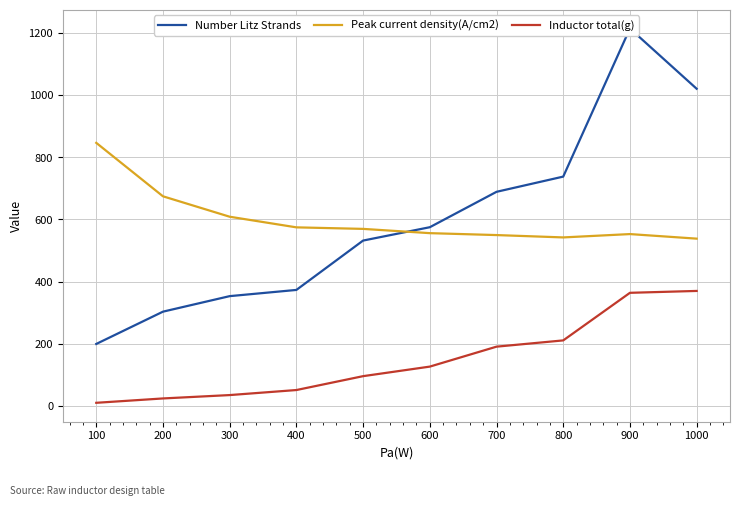

At which label does Inductor total(g) first exceed 126?

600